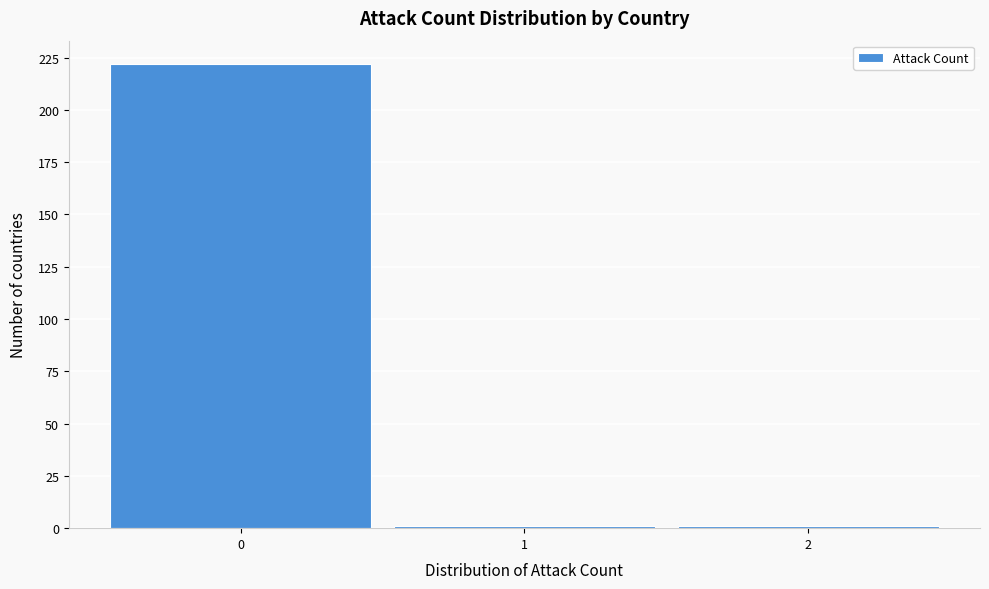

Over which range of the x-axis is the bar tallest?

-0.5 to 0.5